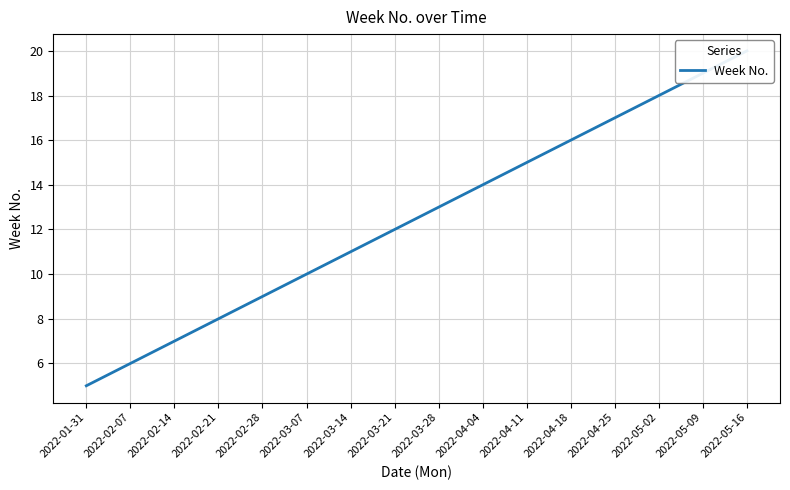

Reading left to right, what are all the values shown in this chart?

5	6	7	8	9	10	11	12	13	14	15	16	17	18	19	20